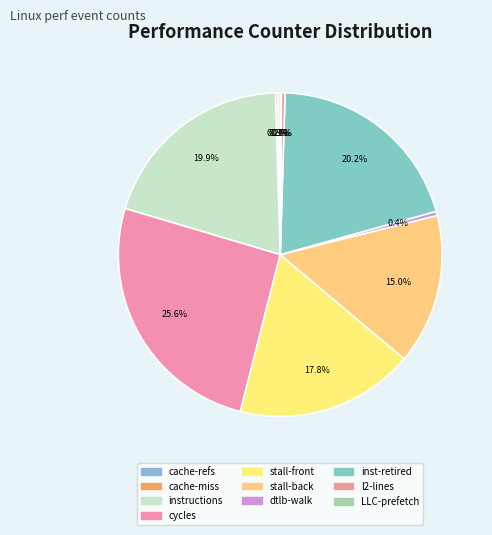

Count the number of slices in the pie.

10